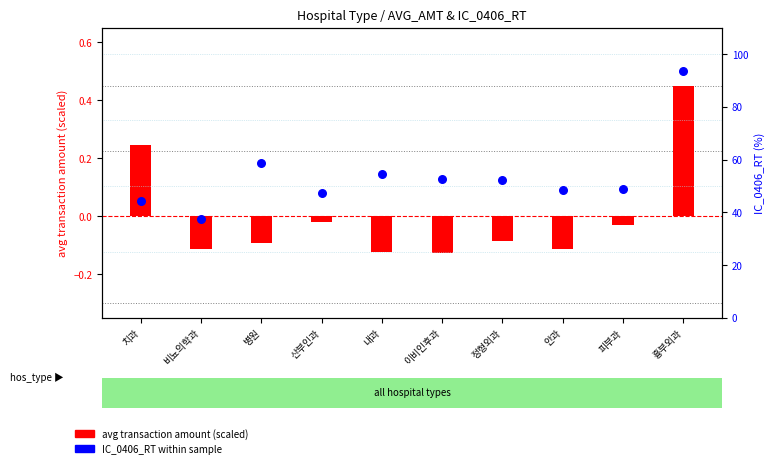

Which series has the largest Y range (max minus min)?

IC_0406_RT within sample